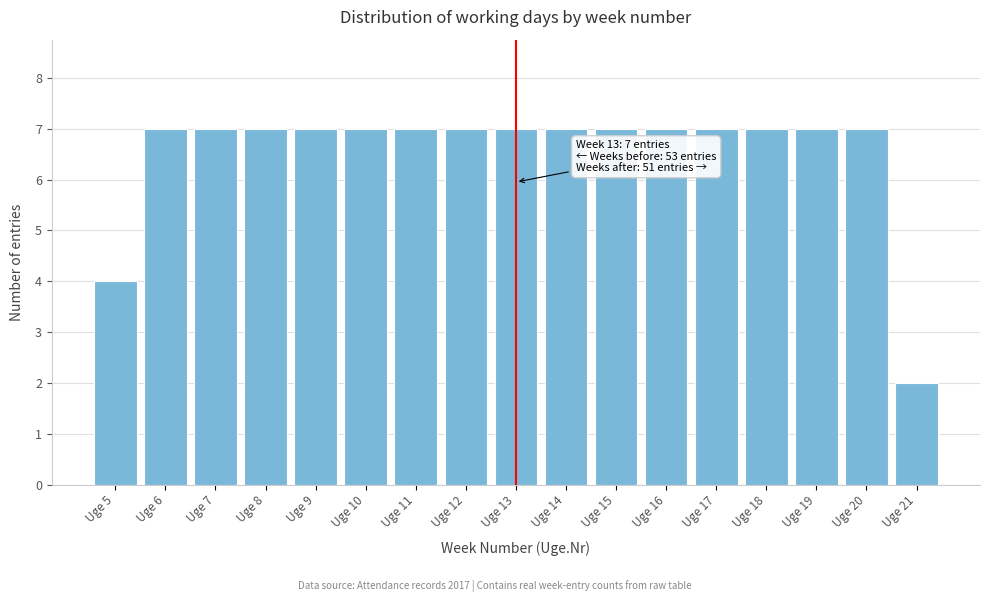

Reading left to right, transcribe all the data shown in this chart.

Uge 5=4	Uge 6=7	Uge 7=7	Uge 8=7	Uge 9=7	Uge 10=7	Uge 11=7	Uge 12=7	Uge 13=7	Uge 14=7	Uge 15=7	Uge 16=7	Uge 17=7	Uge 18=7	Uge 19=7	Uge 20=7	Uge 21=2